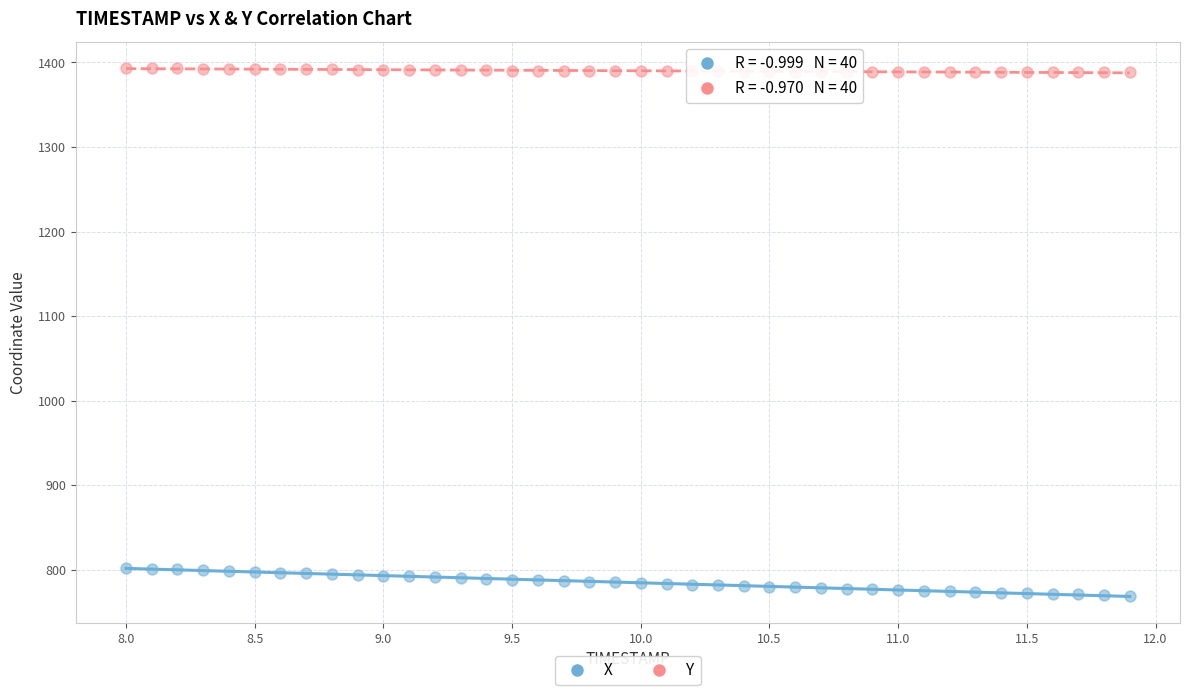

Which series reaches the maximum Y coordinate?

Y